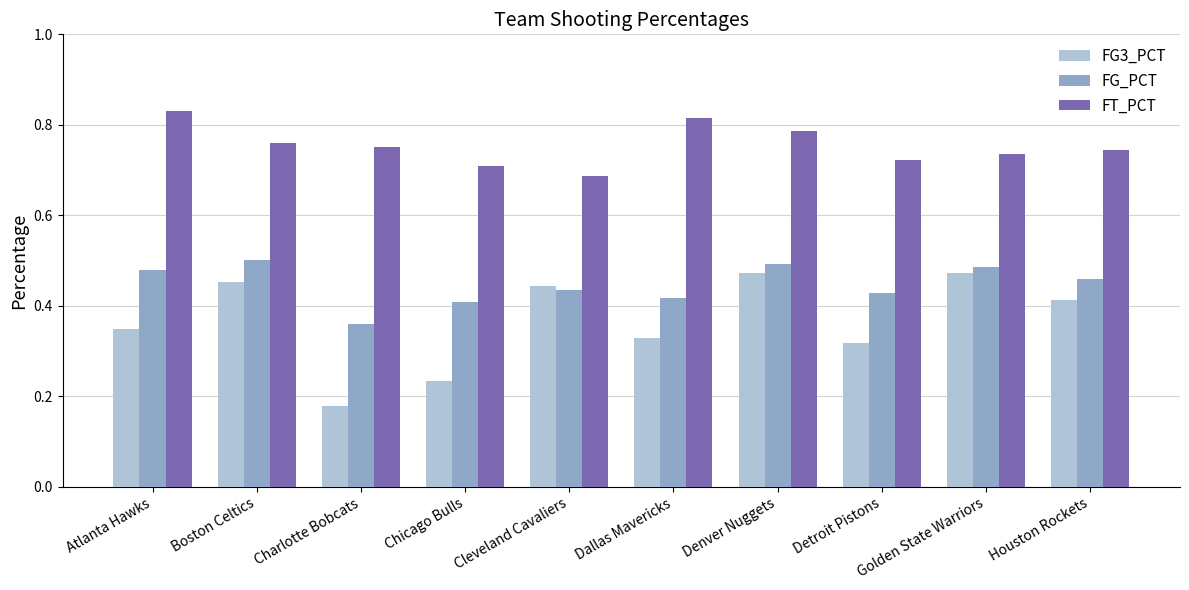

Is the value of FT_PCT at Cleveland Cavaliers greater than the value of FG_PCT at Dallas Mavericks?

Yes